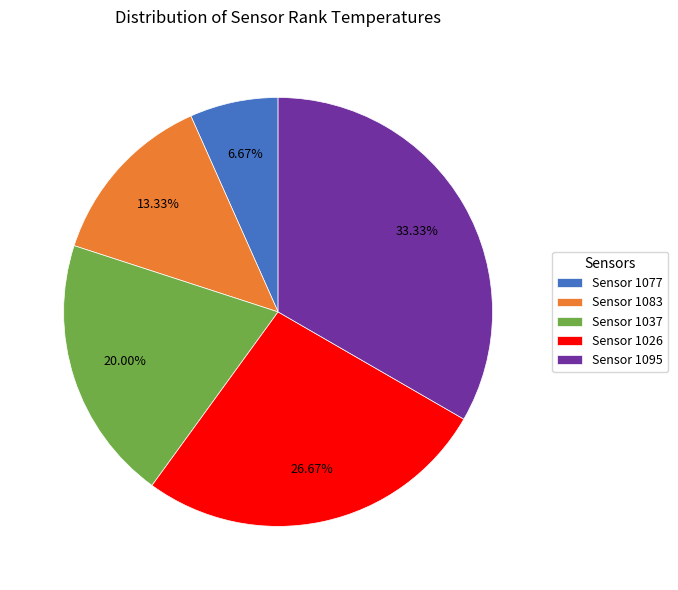

Which category has the biggest portion of the pie?

Sensor 1095